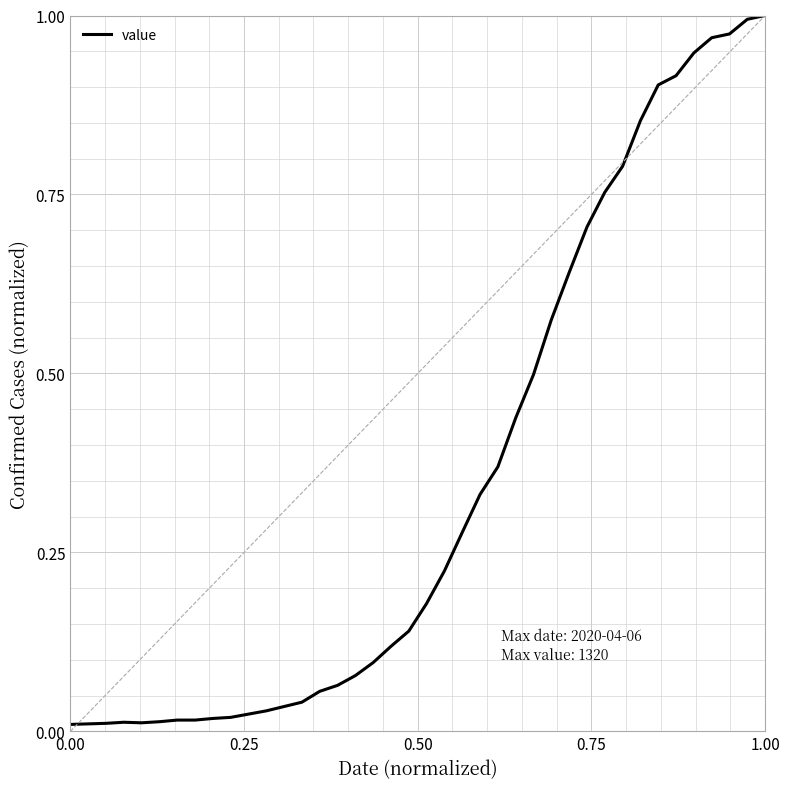

What is the average value?

0.4